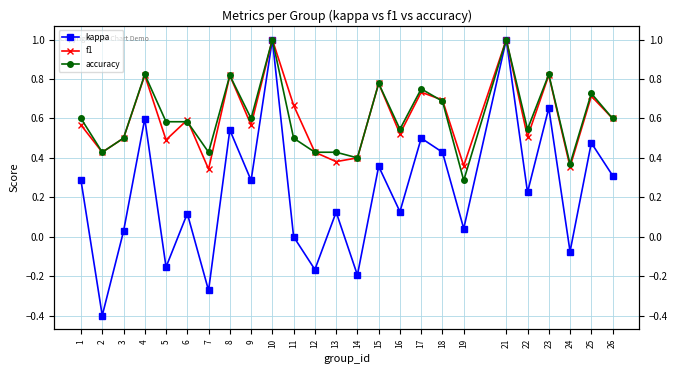

What are all the series names shown in the legend?

kappa, f1, accuracy